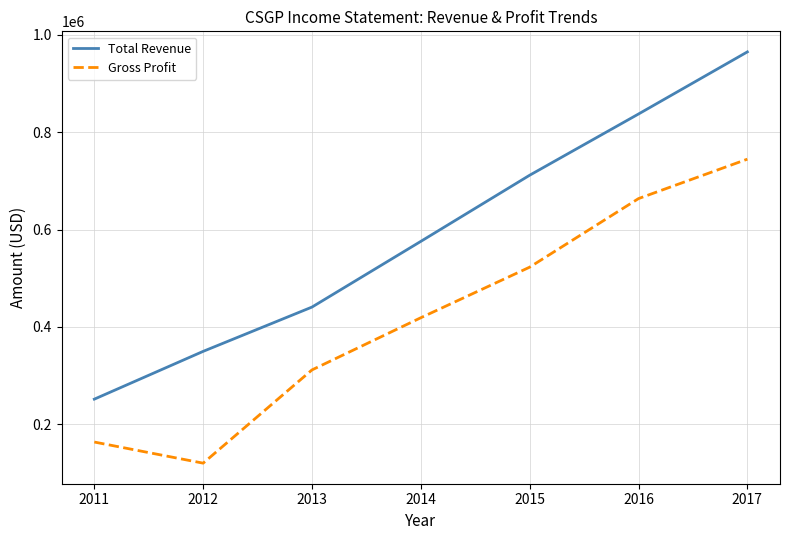

The value of Total Revenue at 2014 is 1011672. True or false?

False